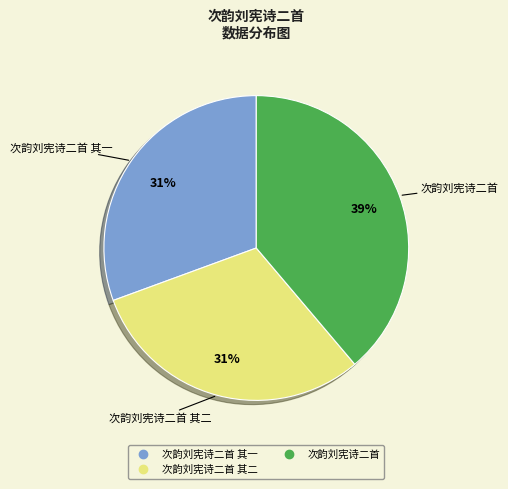

To the nearest percent, what is the average slice percentage?

33%